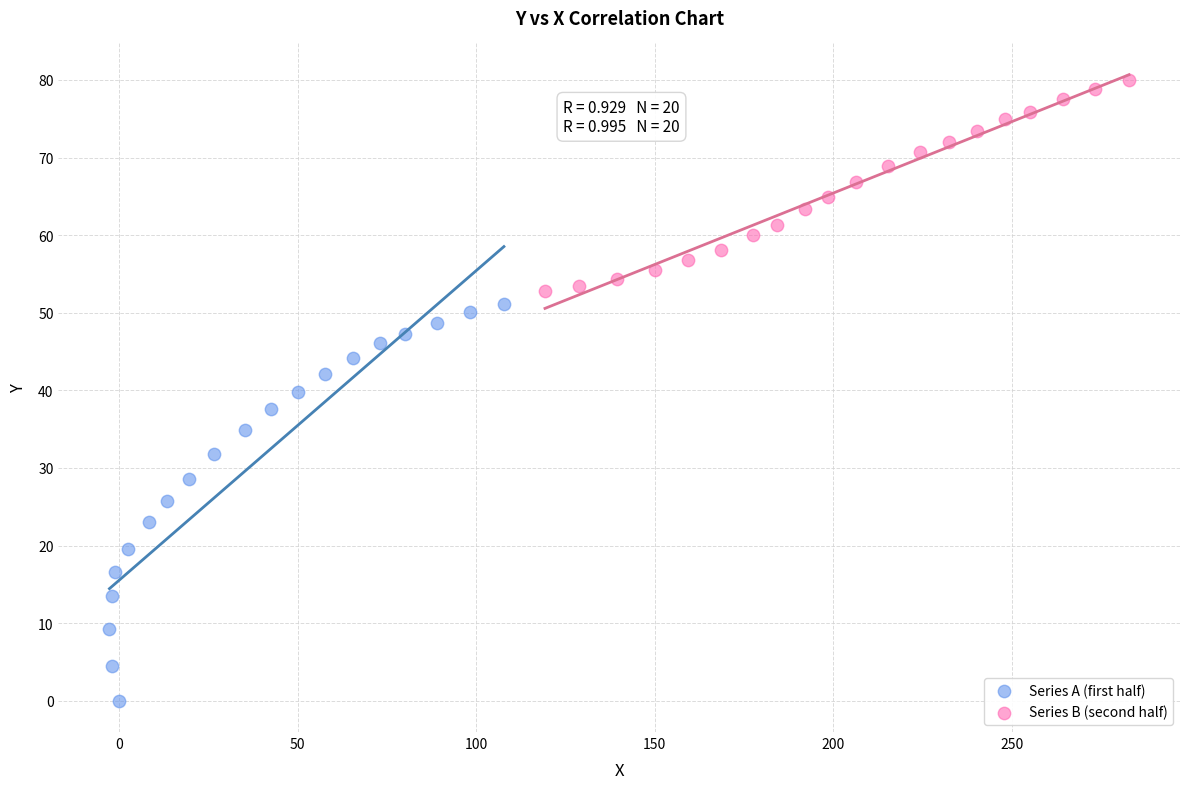

Which series contains the lowest Y value?

Series A (first half)